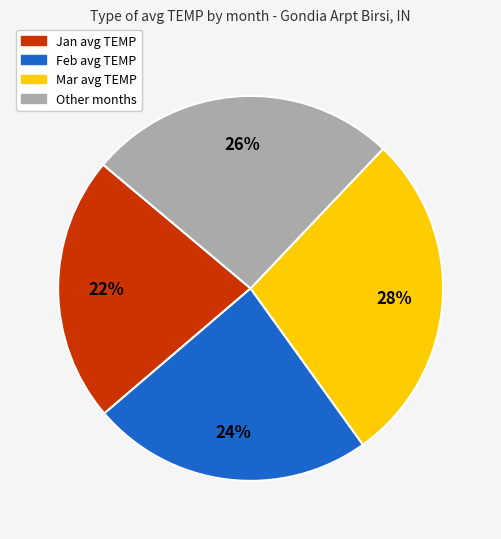

Is there a majority slice in this chart?

No